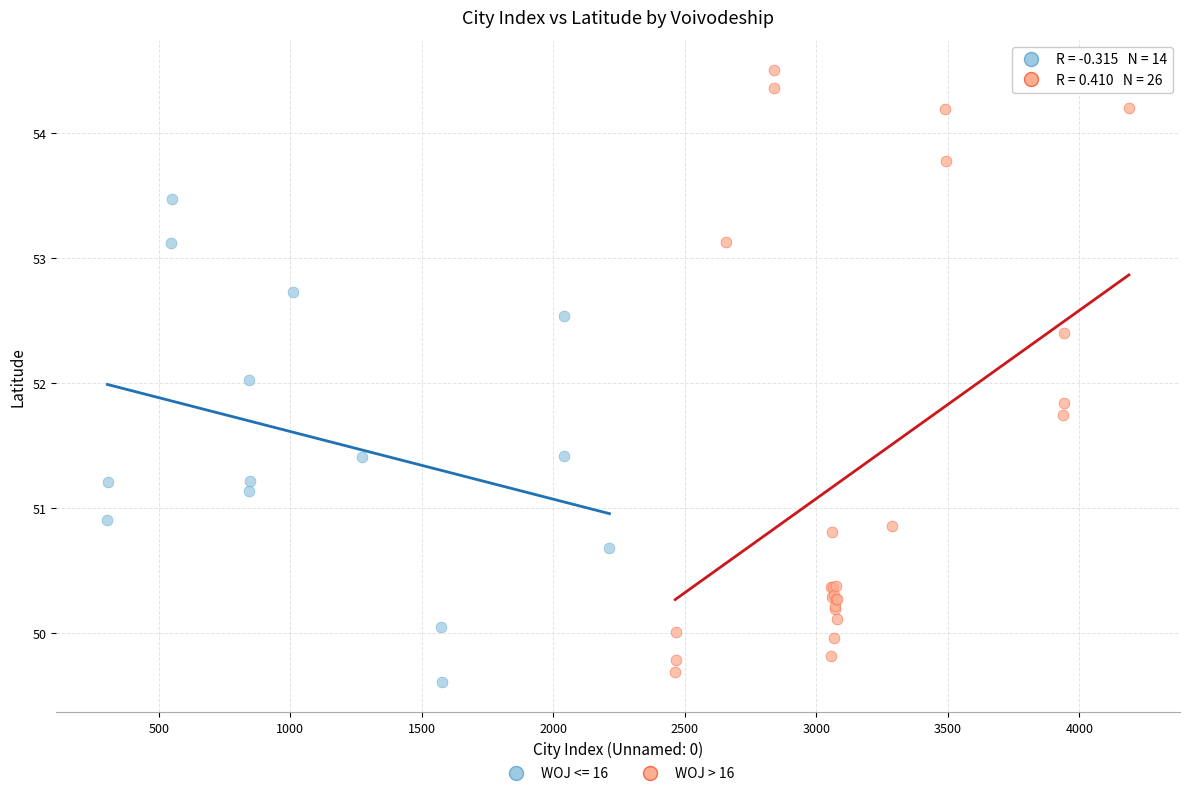

Which series has the largest Y range (max minus min)?

WOJ > 16